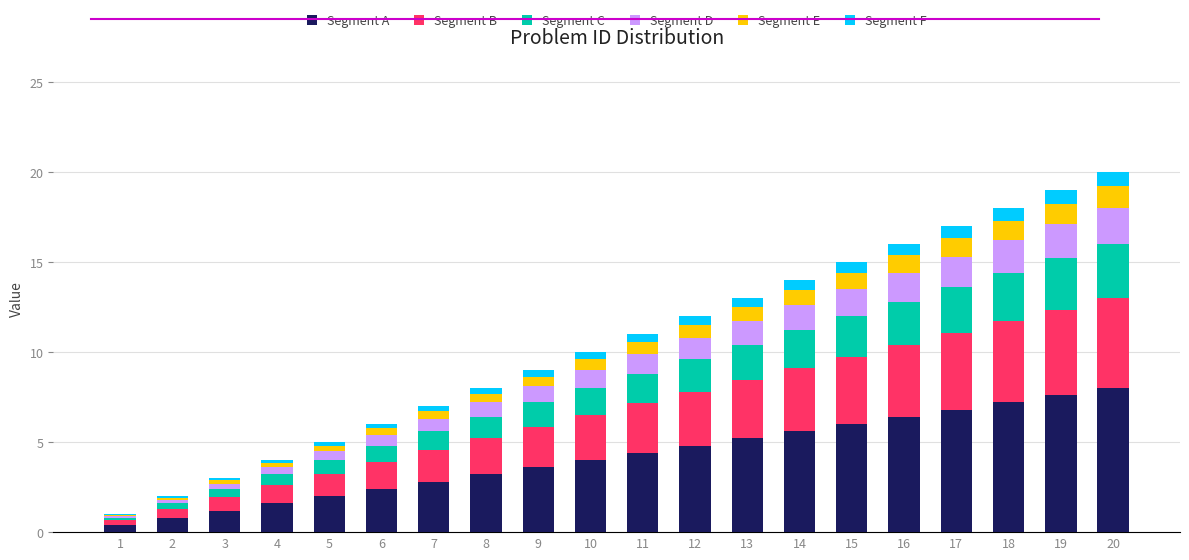

What is the maximum value for Segment A?

8.0